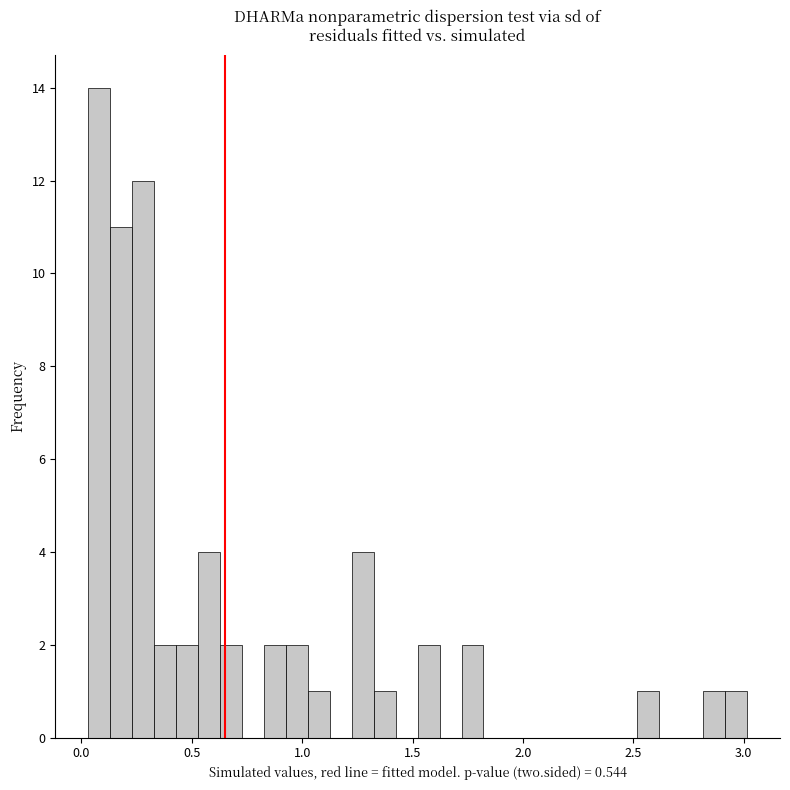

Read against the x-axis, roughly where is the centre of the tallest bar?

0.10